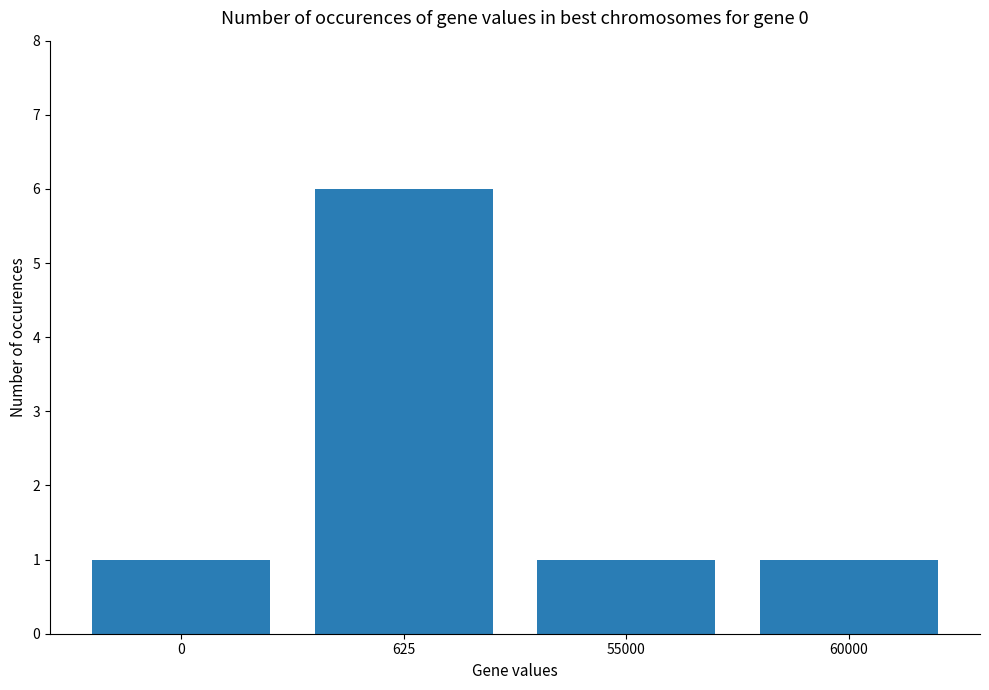

Are the bars horizontal?

No